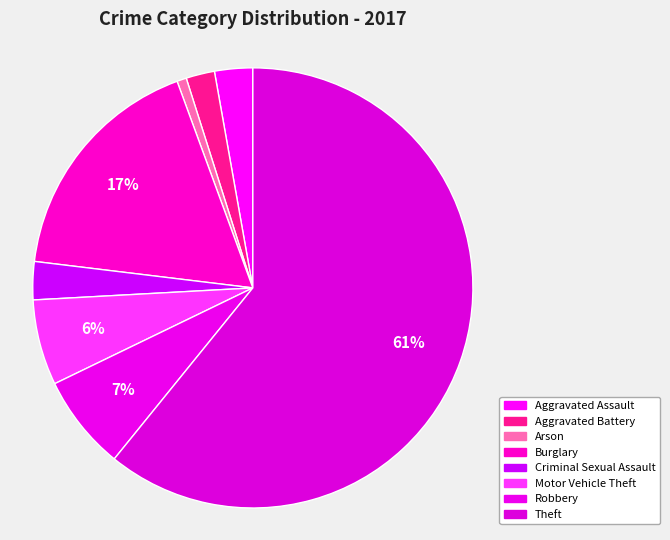

How many slices are in this pie chart?

8